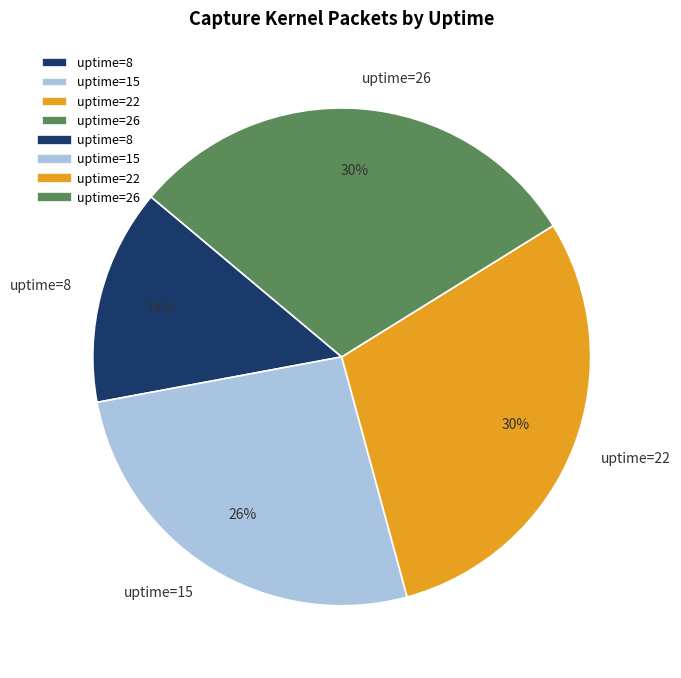

Does uptime=22 account for over 50% of the chart?

No